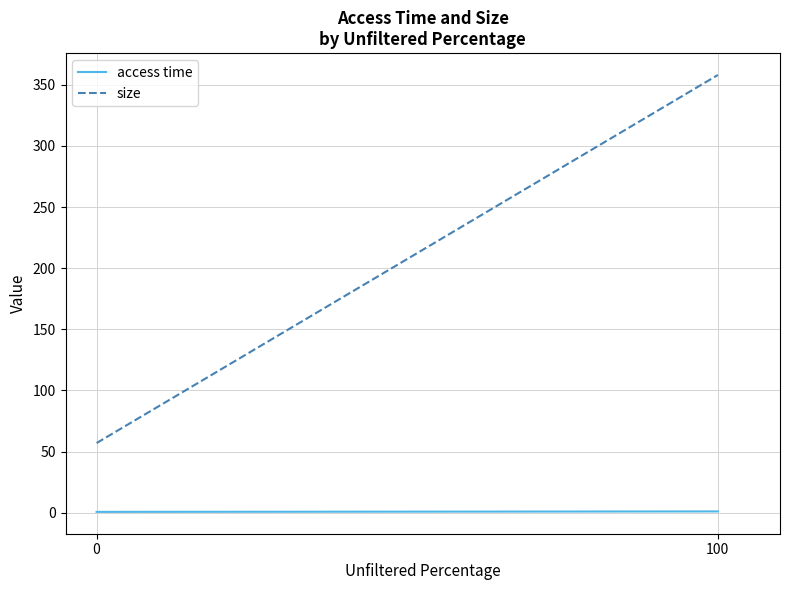

What is the value of the access time point at the 2nd from the left?

1.0